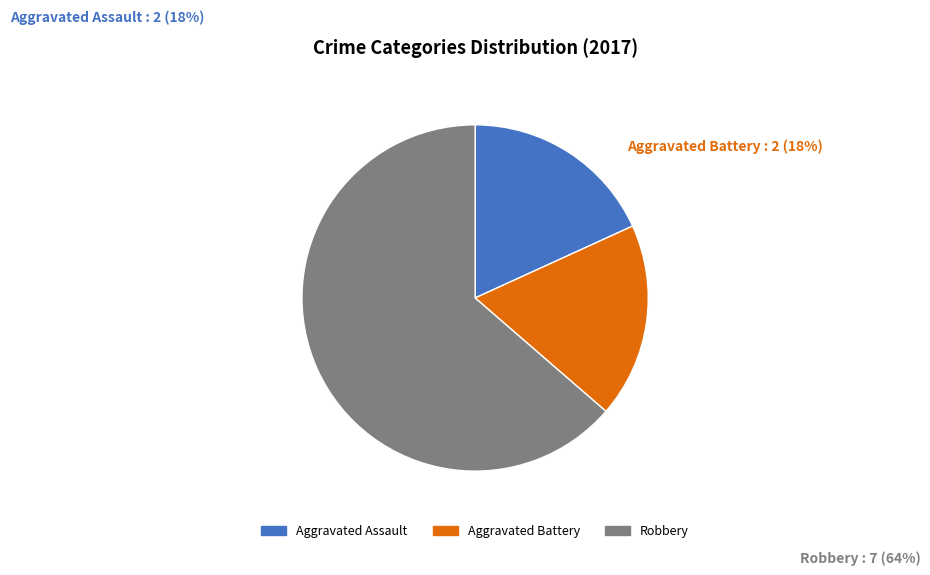

What is the ratio of the value at Aggravated Battery to the value at Robbery?

0.3